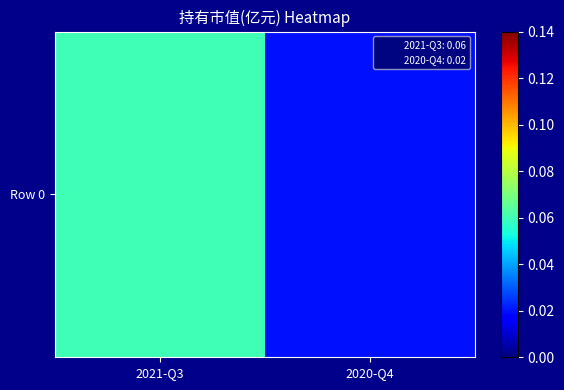

Count the number of categories in the chart.

2